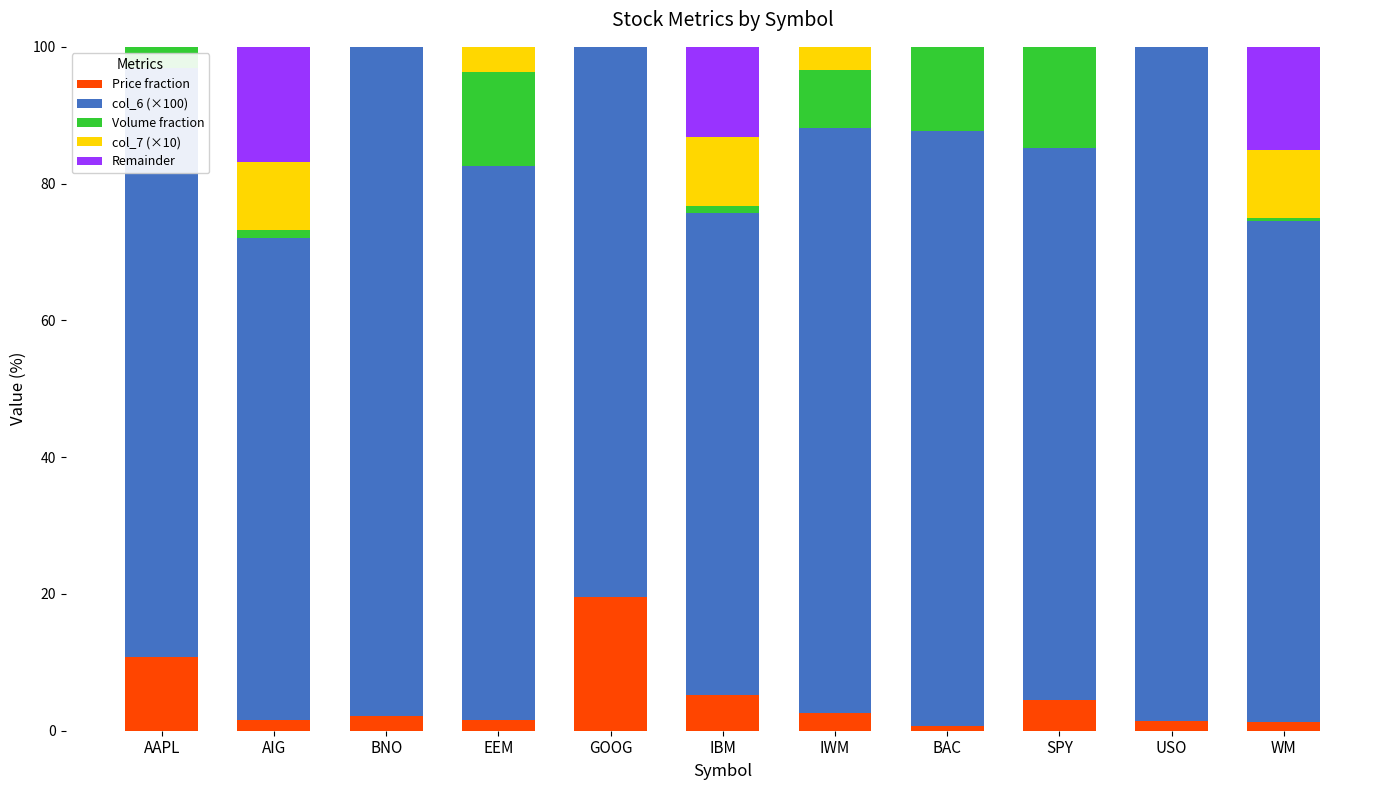

What is the sum of the Remainder values at AAPL and IBM?

13.2